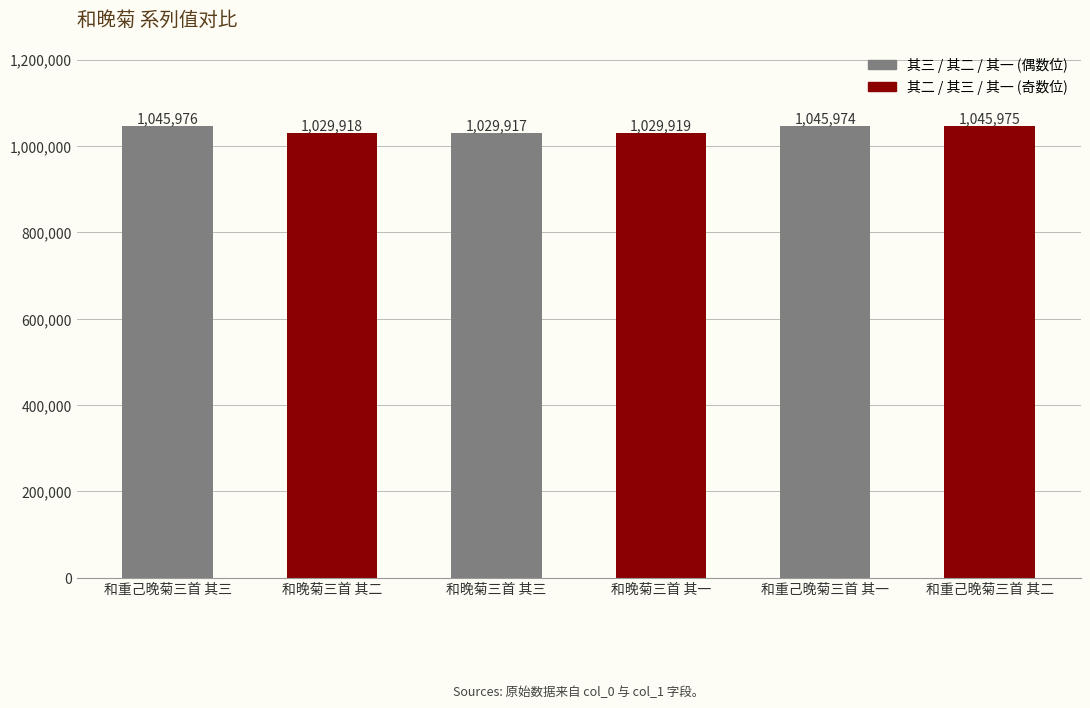

The value at 和晚菊三首 其三 is 1029917. True or false?

True